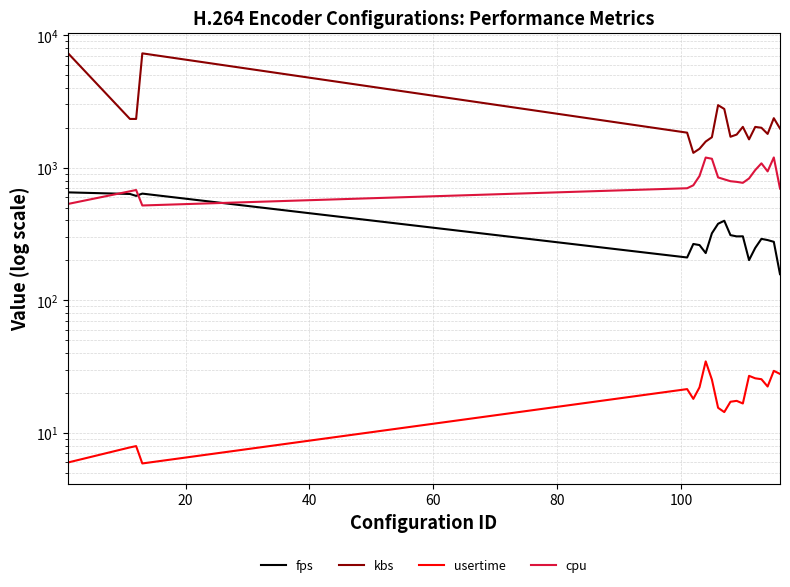

True or false: kbs and usertime cross at least once.

False